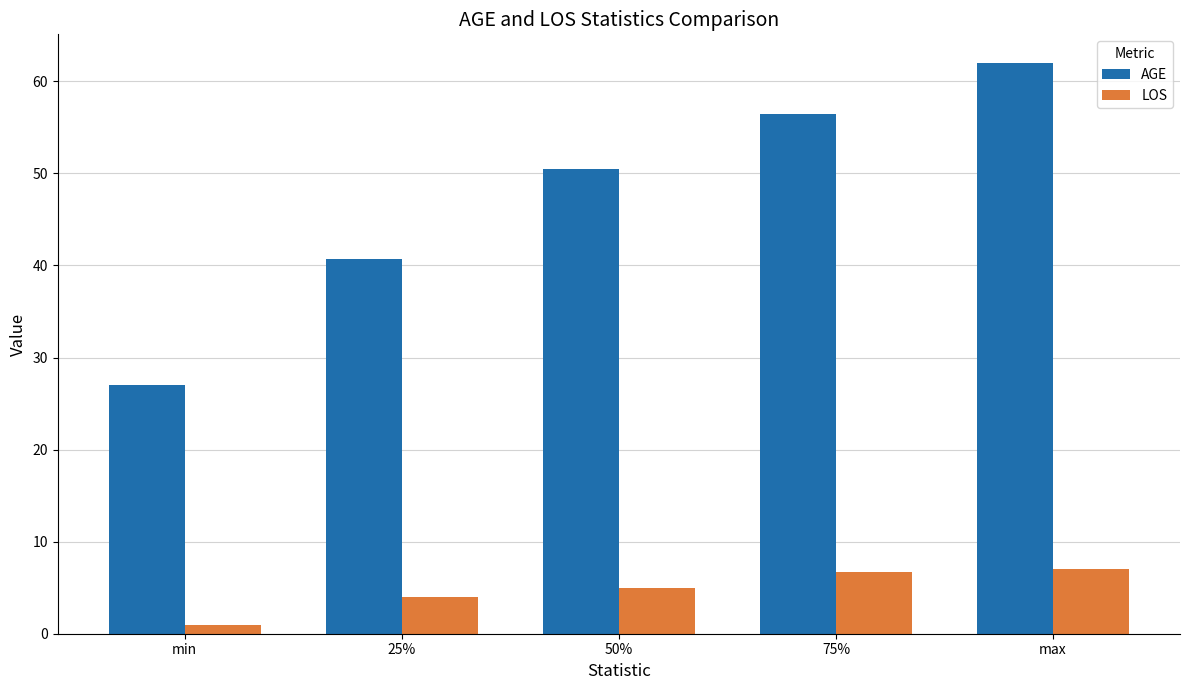

At which category is the sum across all series the highest?

max